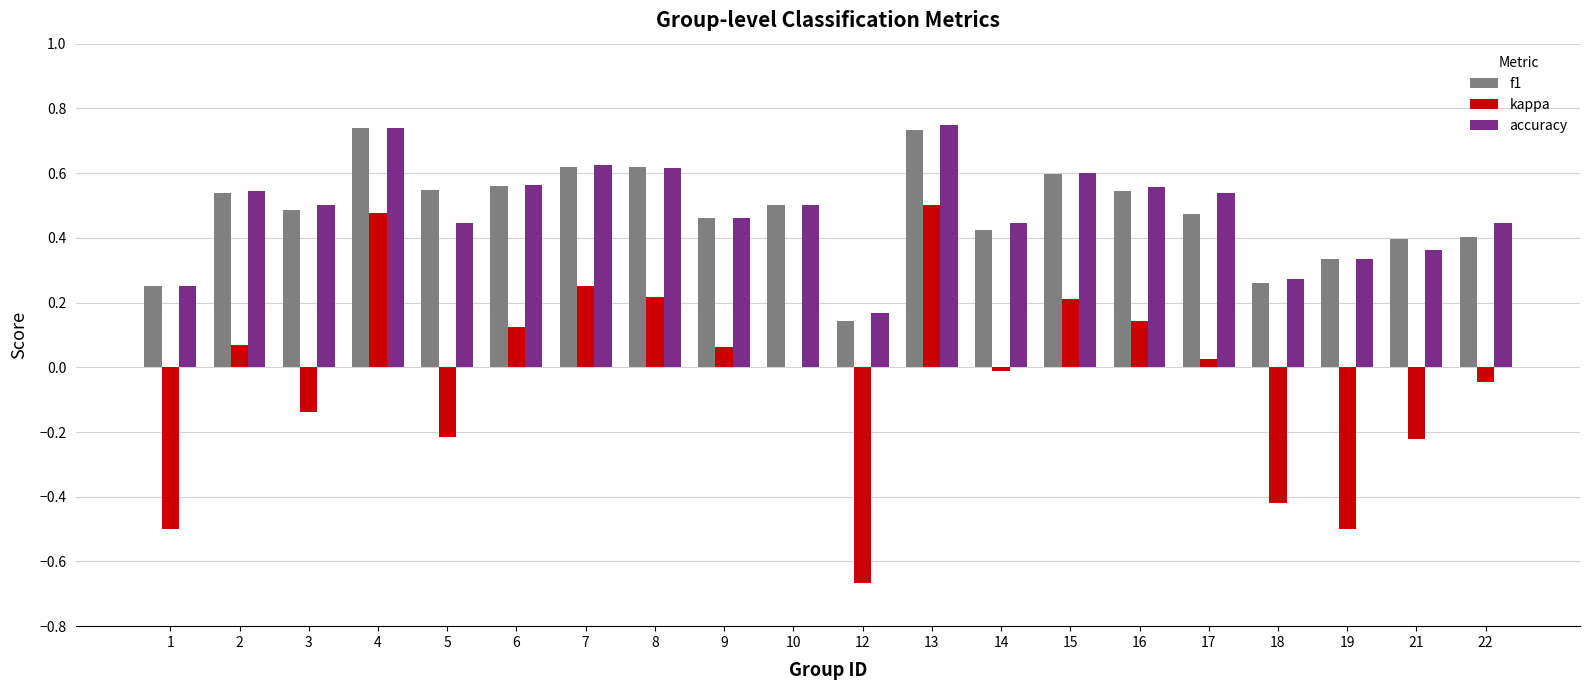

Which series changed the most between 6 and 9?

accuracy